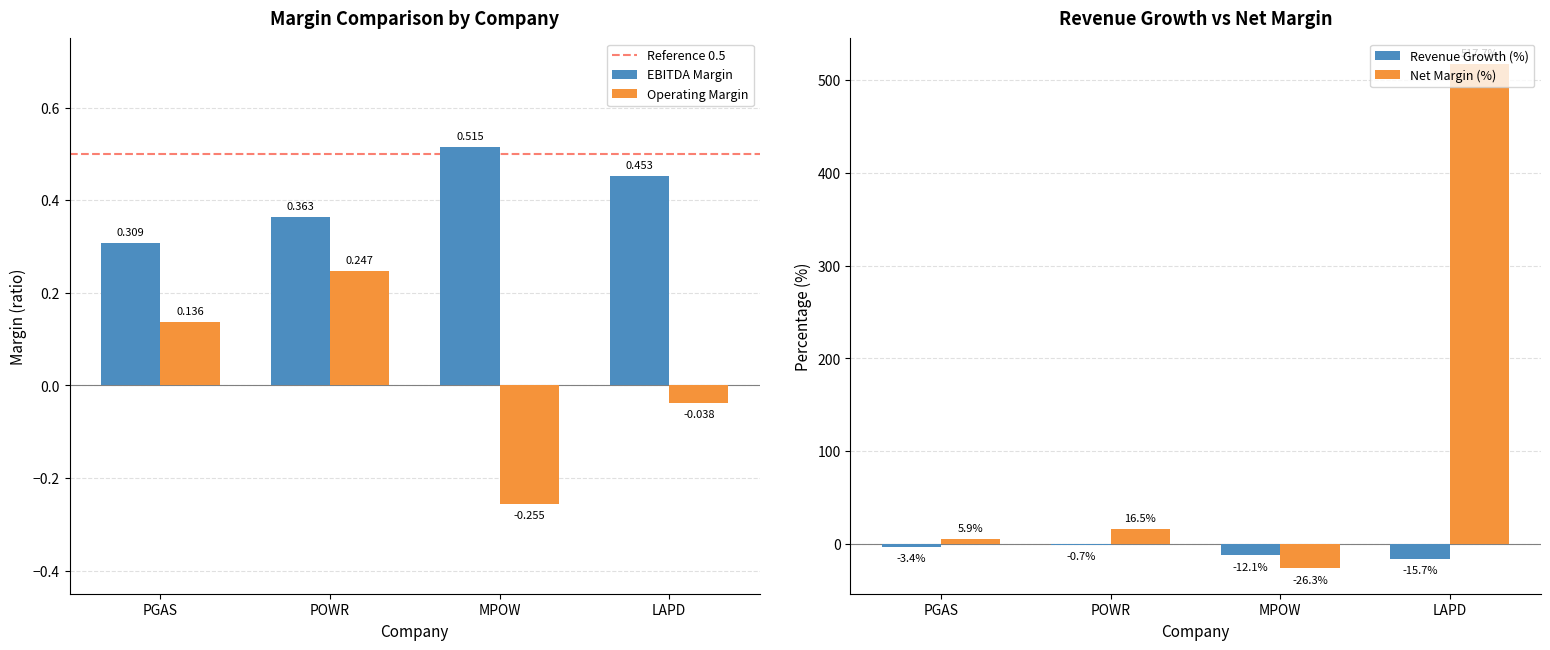

How many series are shown in this chart?

4